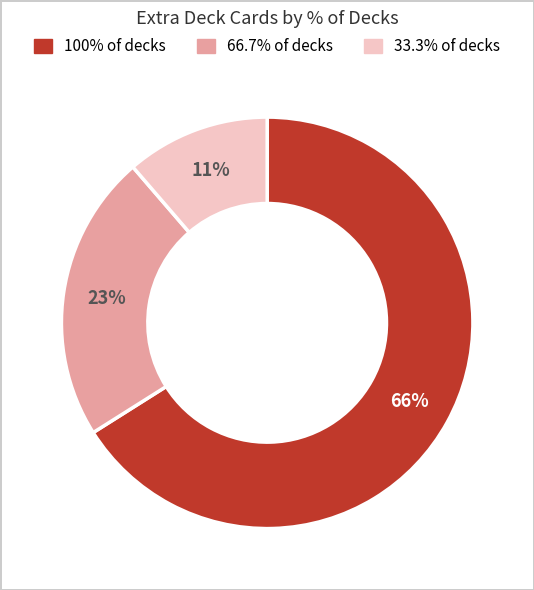

How many slices are in this pie chart?

3